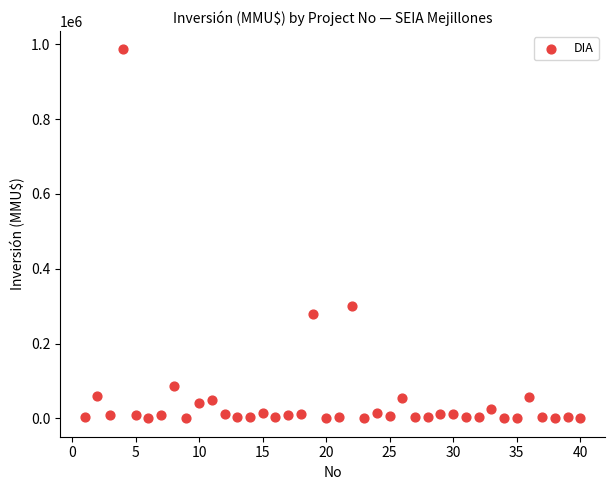

What Y value in the scatter plot is closest to 493500?

300000